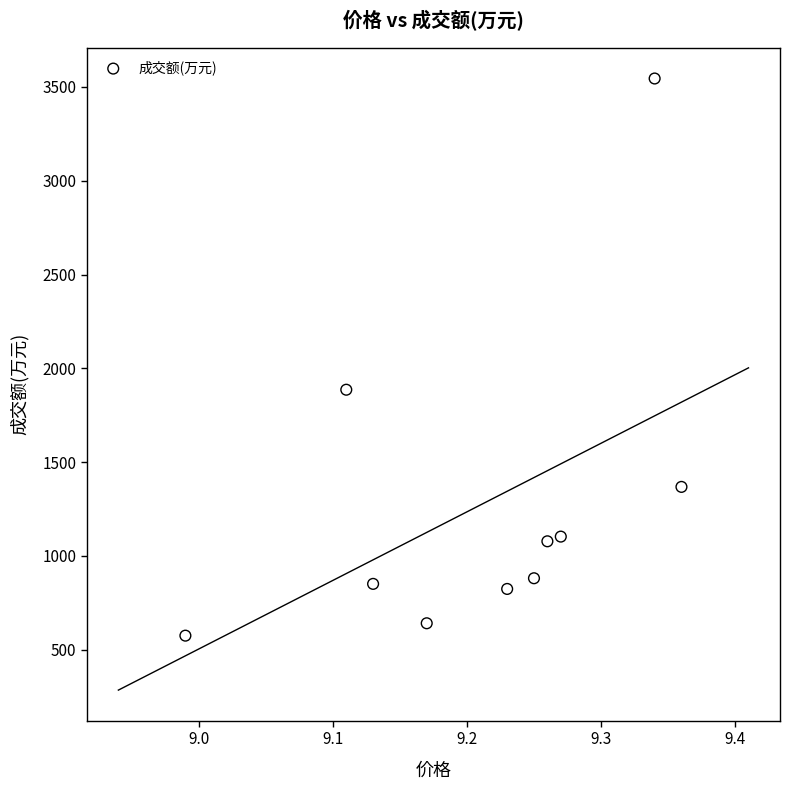

What is the range of Y values (max minus min)?

2970